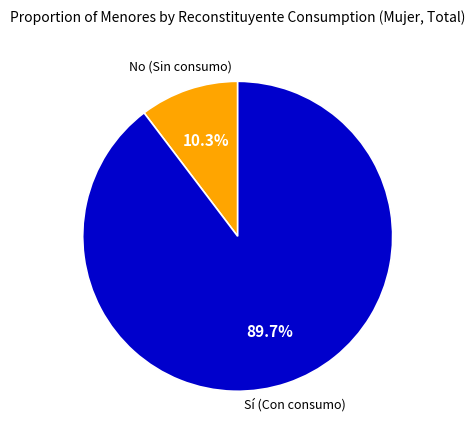

Is there a majority slice in this chart?

Yes